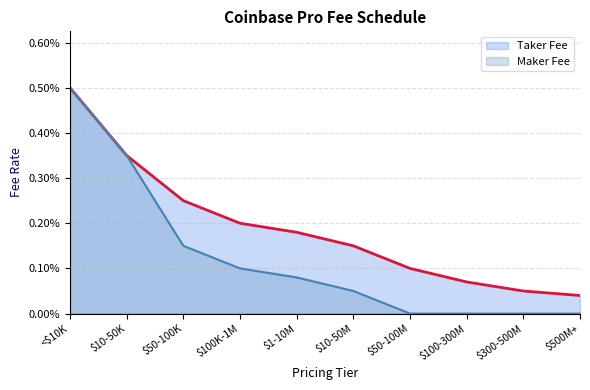

What is the label of the 10th point from the right?

<$10K